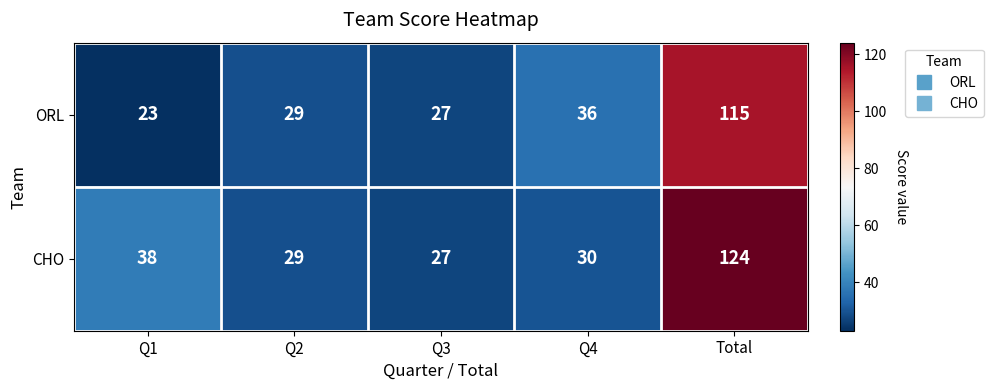

True or false: ORL has a value of 23 at Q1.

True